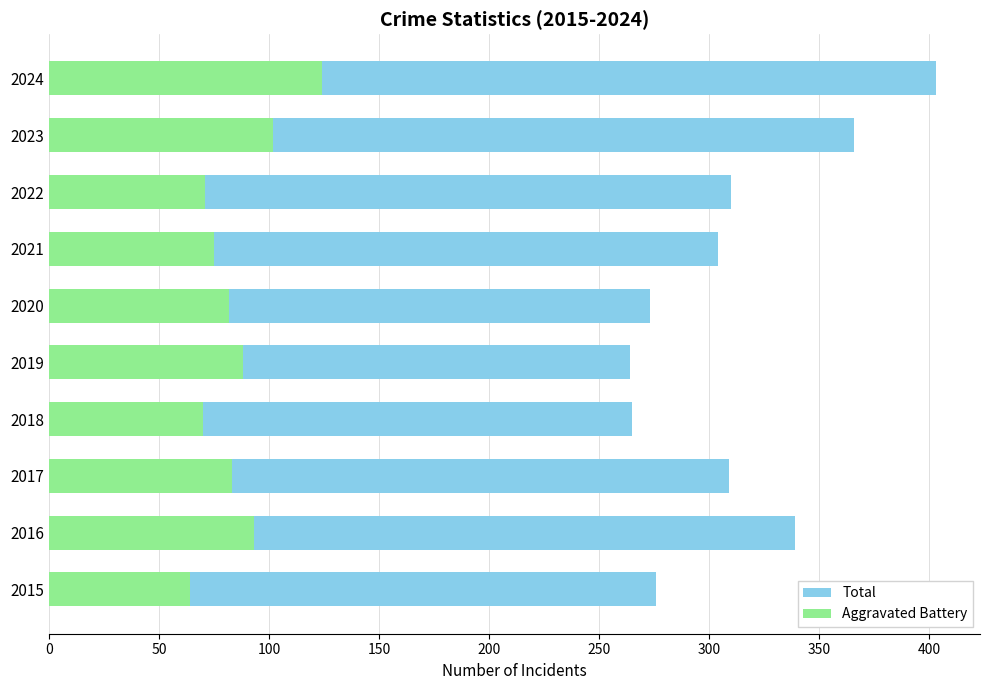

Reading left to right, extract all data points from this chart.

Total: 276	339	309	265	264	273	304	310	366	403
Aggravated Battery: 64	93	83	70	88	82	75	71	102	124